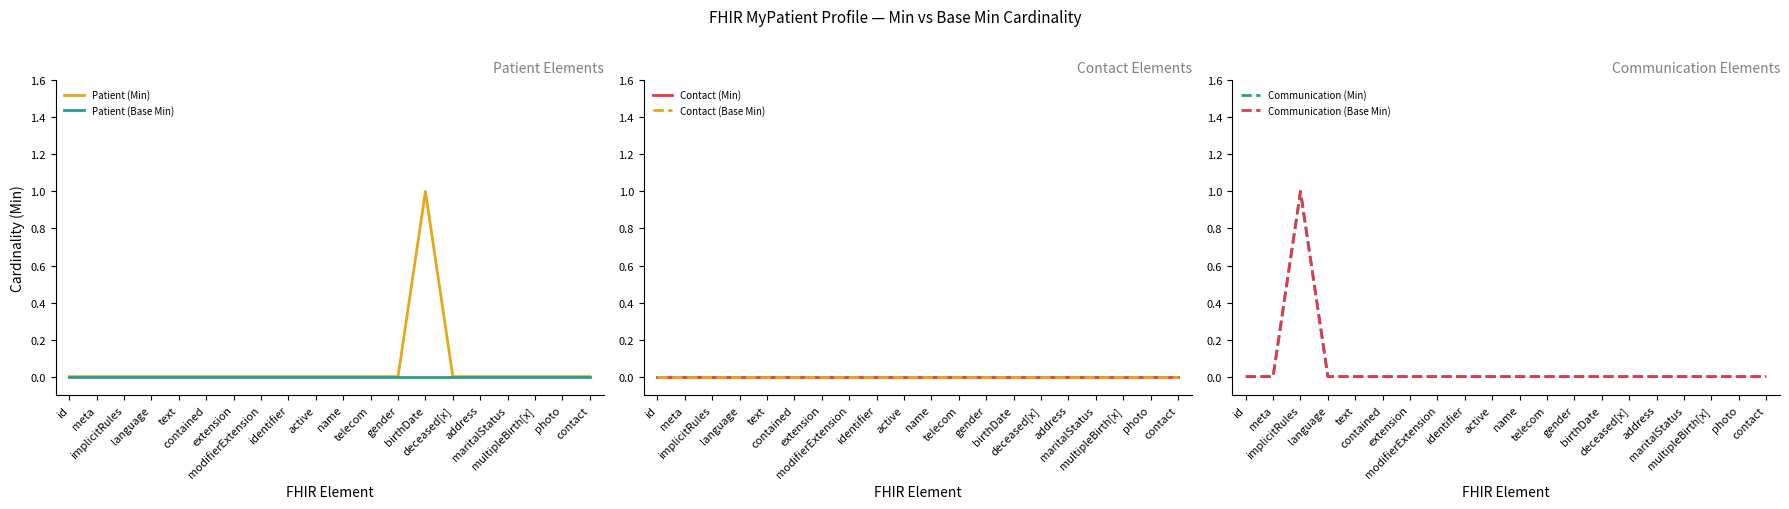

Is the value of Contact (Base Min) at active greater than the value of Communication (Min) at photo?

No